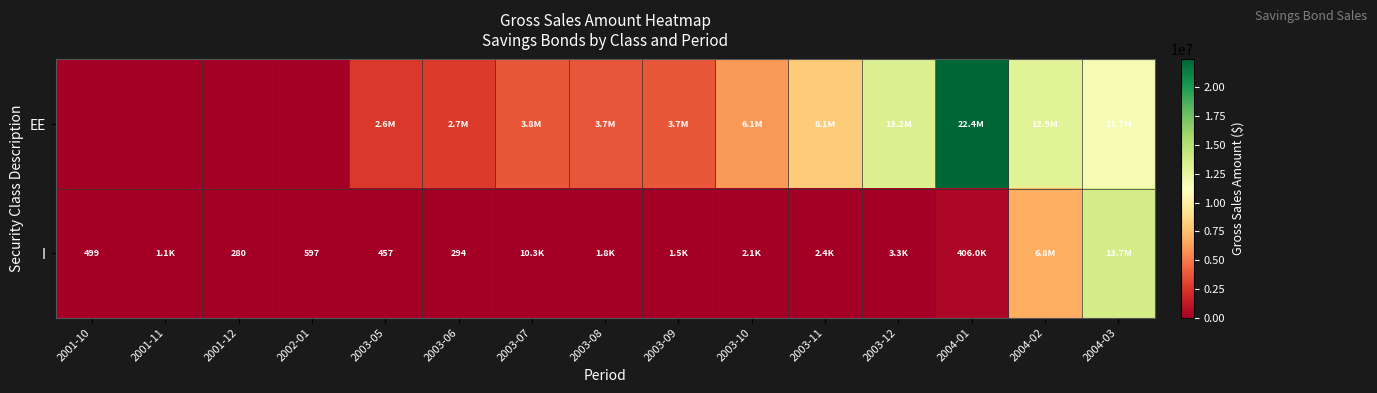

List the series in order of their peak value, highest first.

EE, I